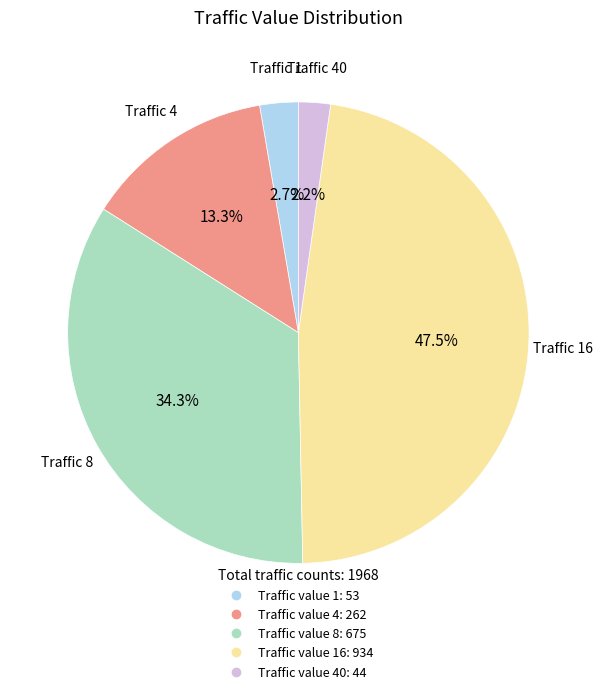

Does any single category account for the majority?

No